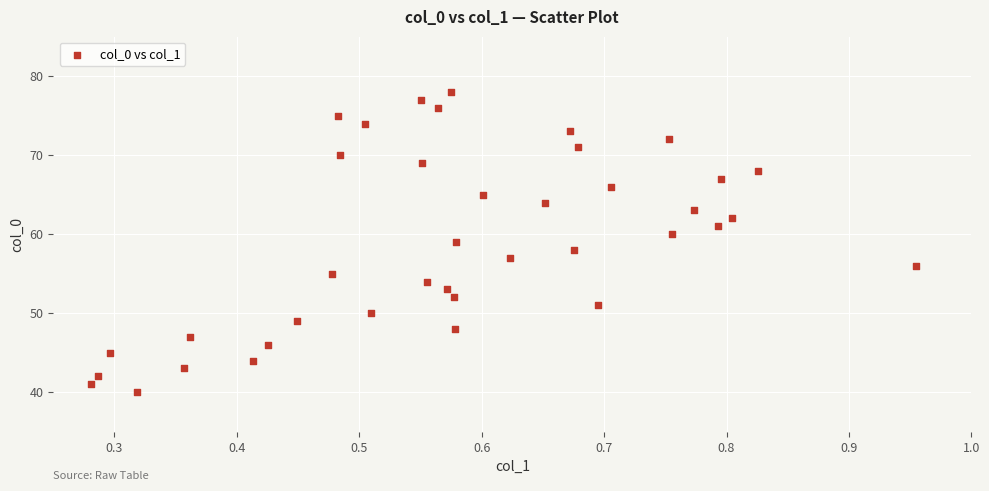

What is the range of Y values (max minus min)?

38